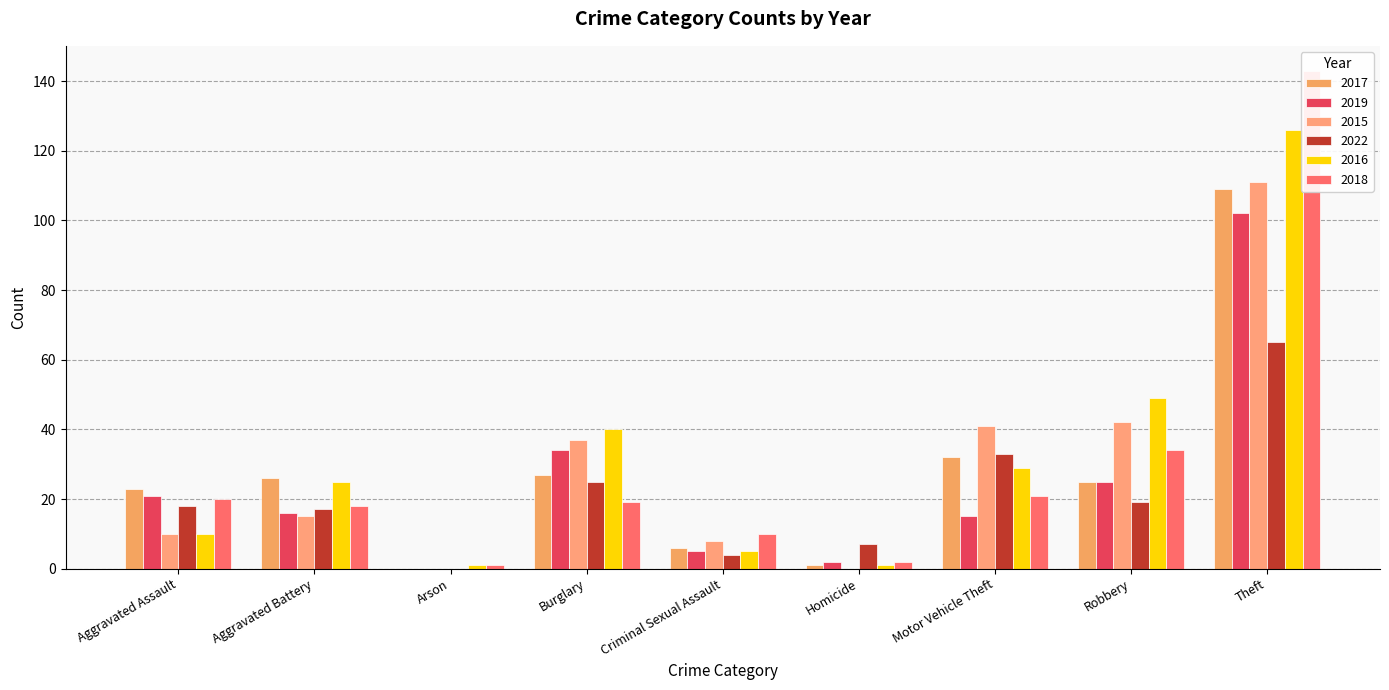

The 2019 series shows 53 at Arson. True or false?

False